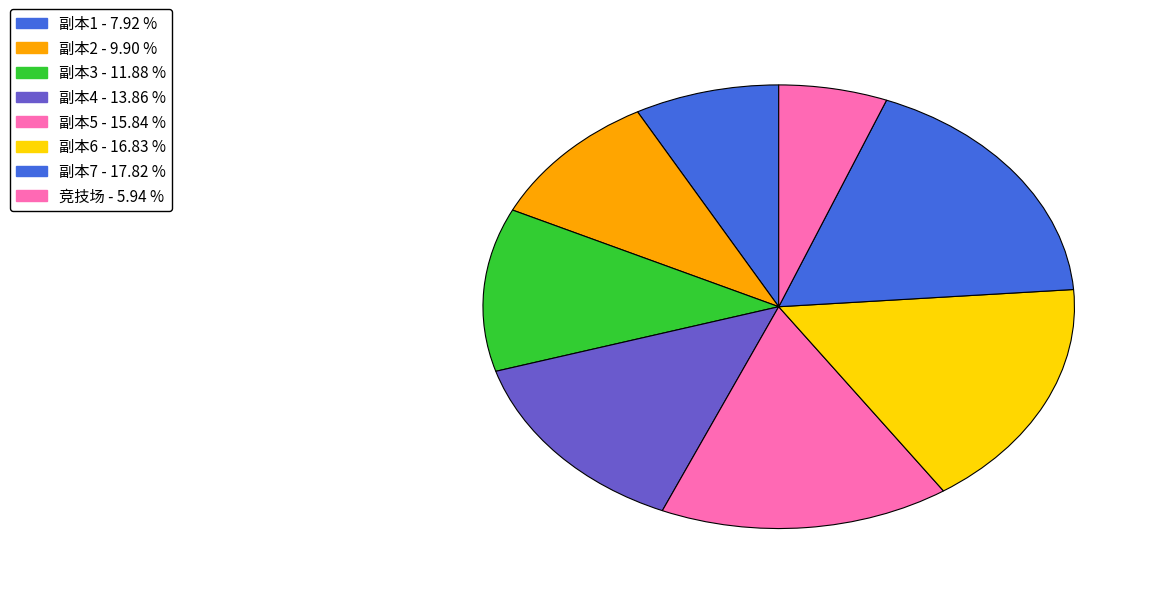

To the nearest percent, what percentage of the pie is 副本5?

16%